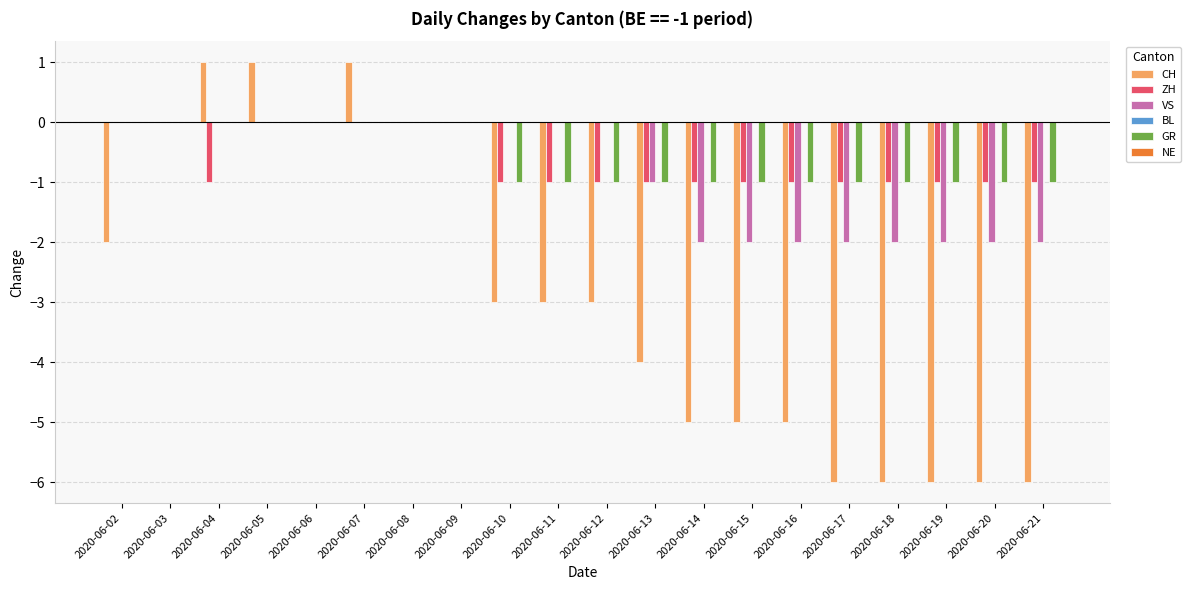

Count the ZH values in the range -1 to 0.

20